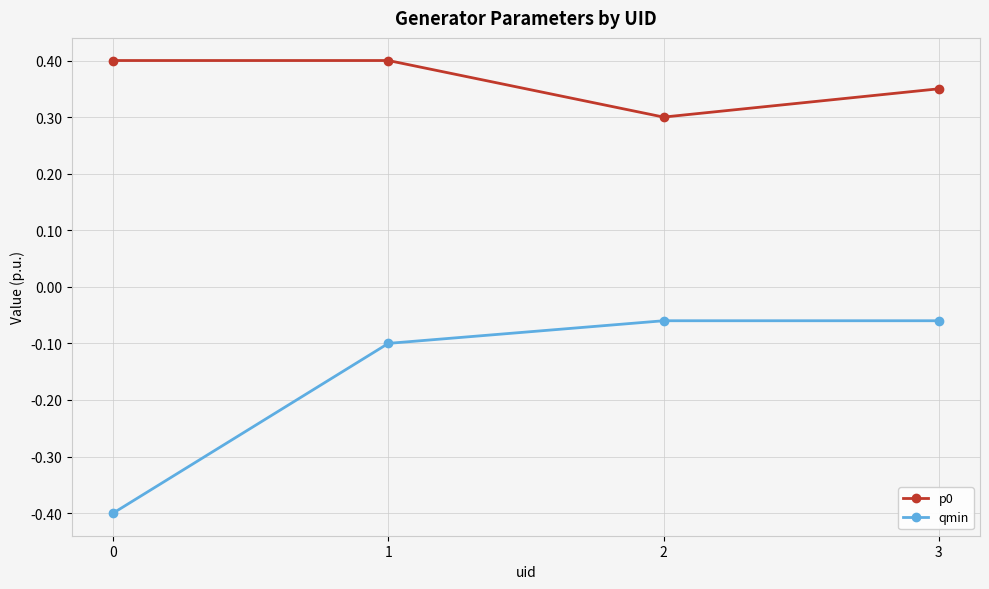

What is the average value of the p0 series?

0.4